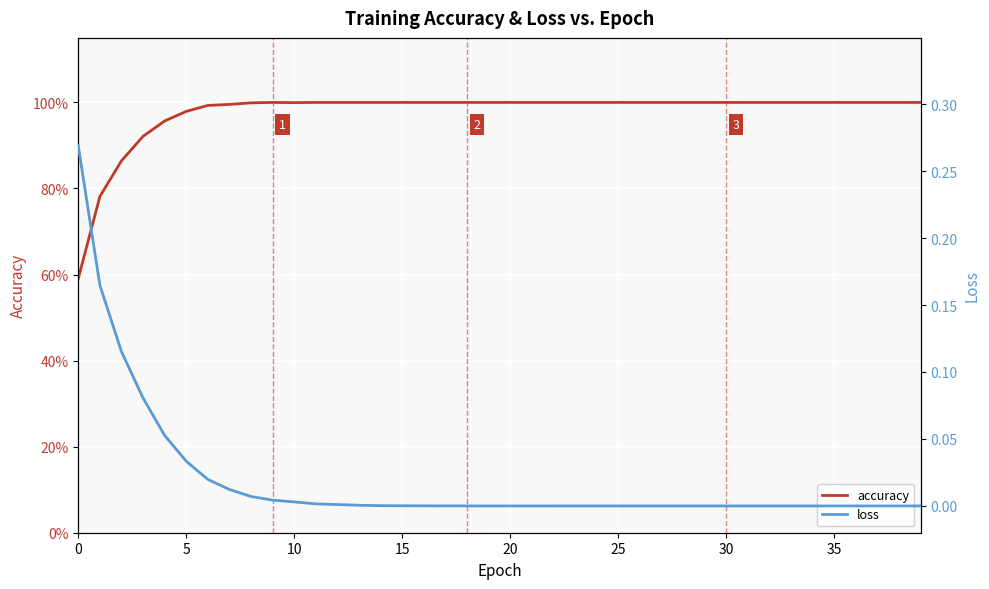

Between 5 and 33, which series saw the biggest shift?

accuracy